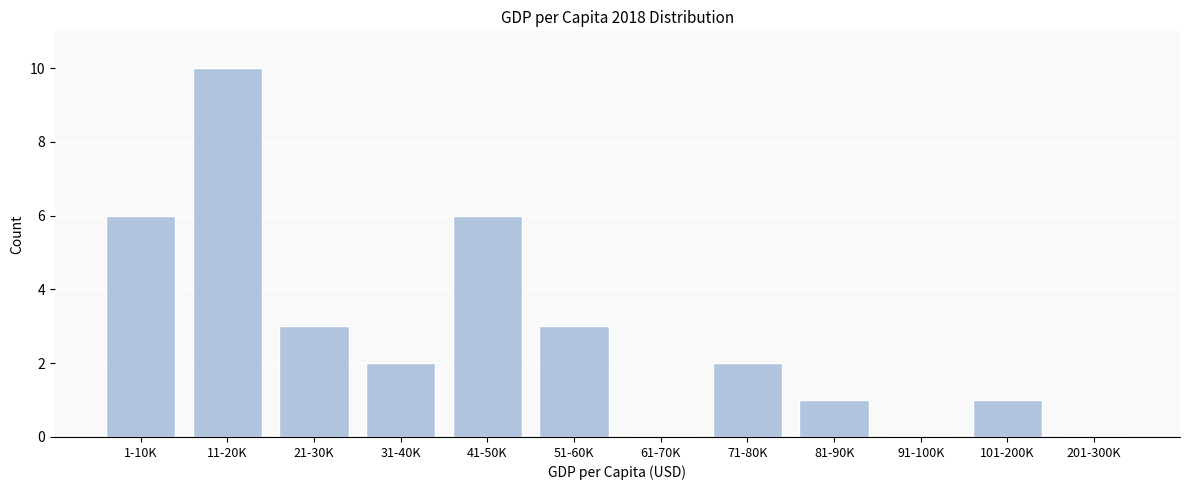

Reading left to right, what are all the values shown in this chart?

1-10K=6	11-20K=10	21-30K=3	31-40K=2	41-50K=6	51-60K=3	61-70K=0	71-80K=2	81-90K=1	91-100K=0	101-200K=1	201-300K=0